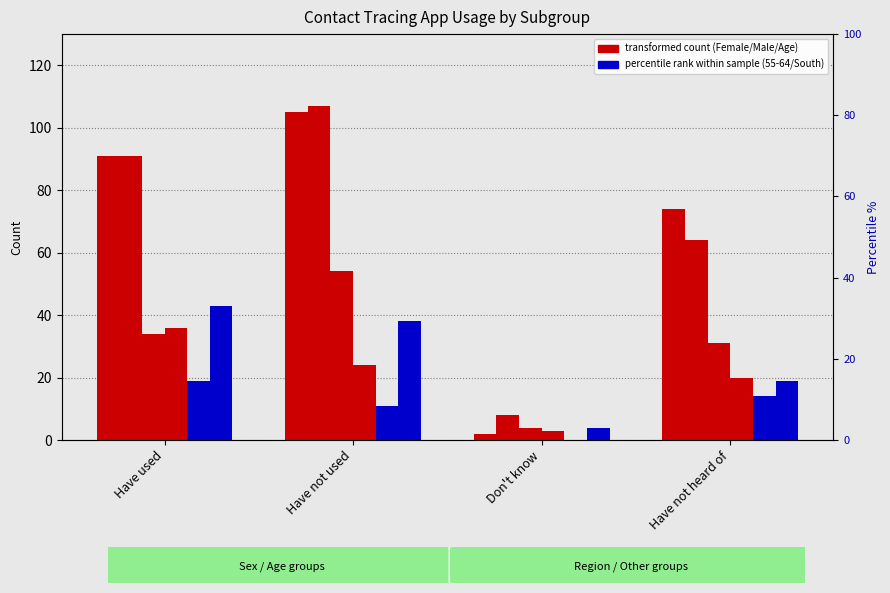

What is the value of the Female bar at the 4th from the left?

74